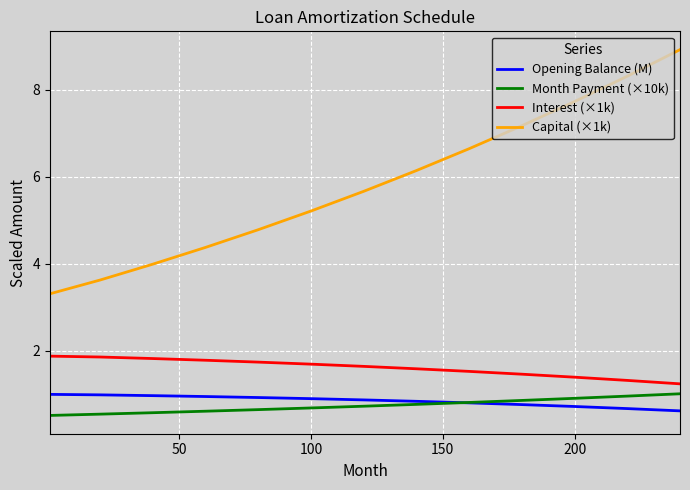

At how many categories does at least one series exceed 2?

13